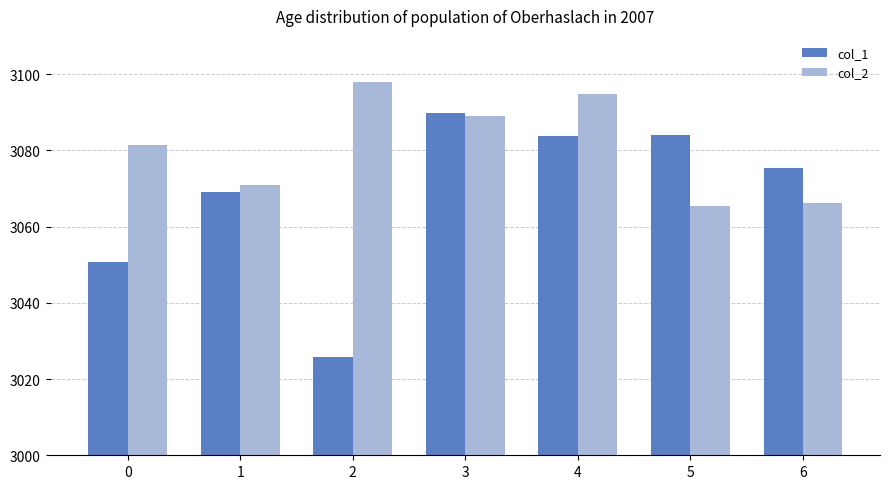

List the series in order of their overall mean, highest first.

col_2, col_1